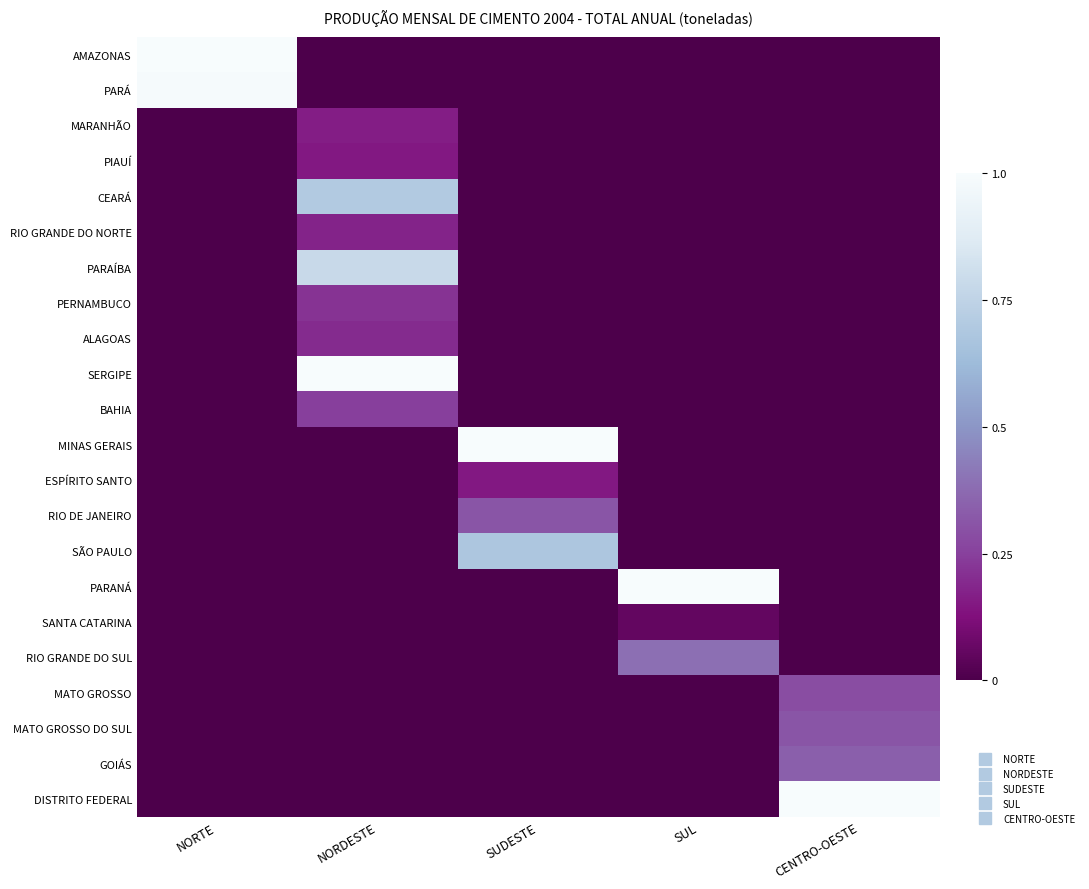

At which category is the sum across all series the highest?

NORDESTE